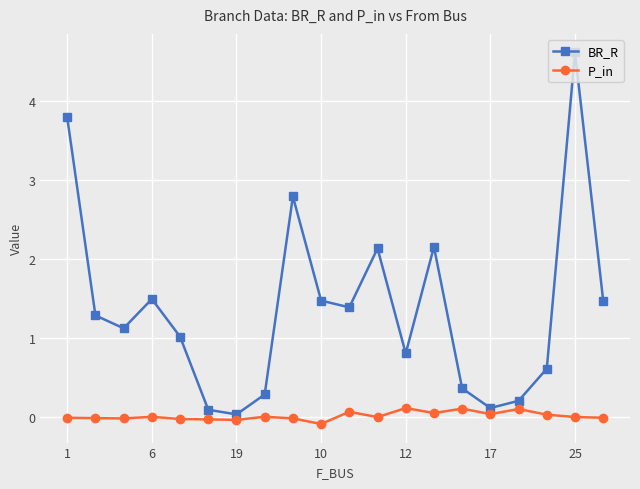

Which series has the largest total across all categories?

BR_R